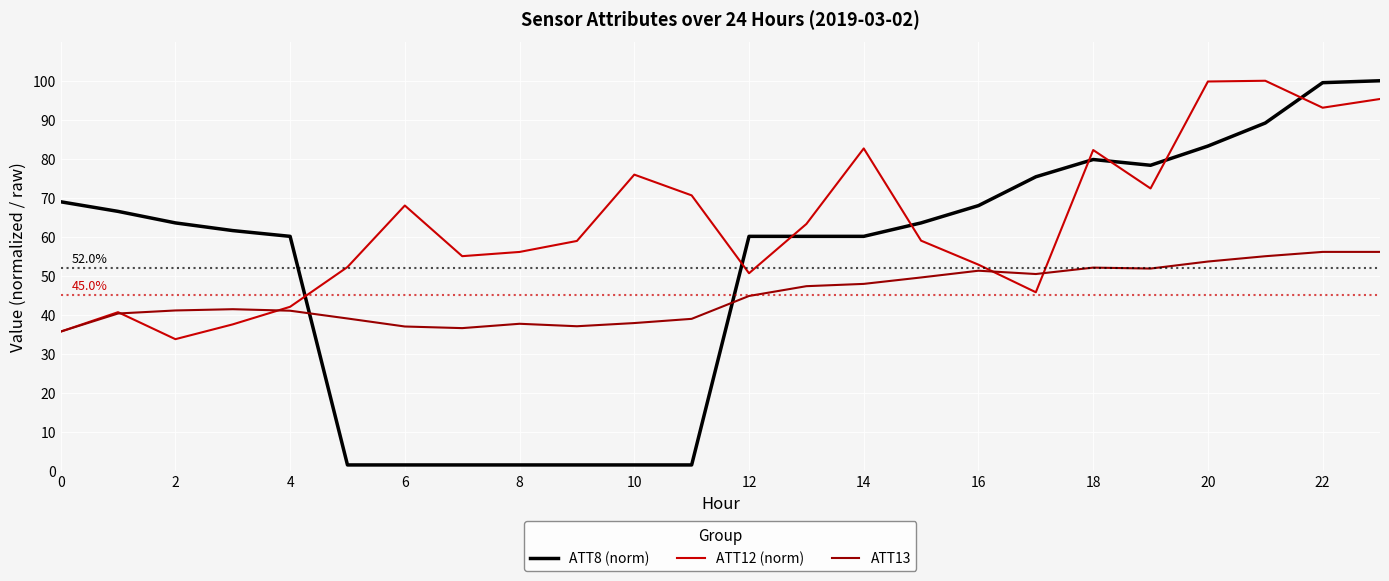

How many times do ATT13 and ATT8 (norm) cross each other?

2